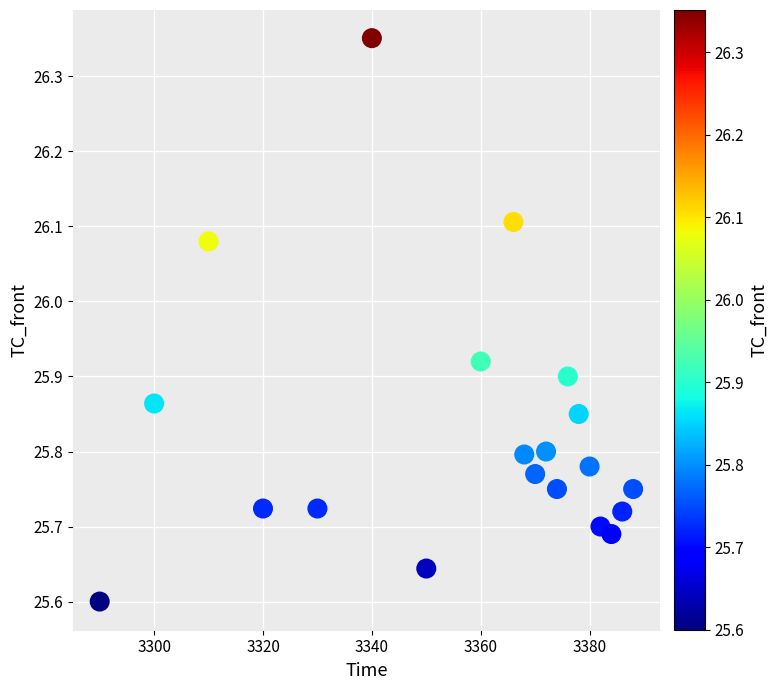

What is the range of X values (max minus min)?

98.0